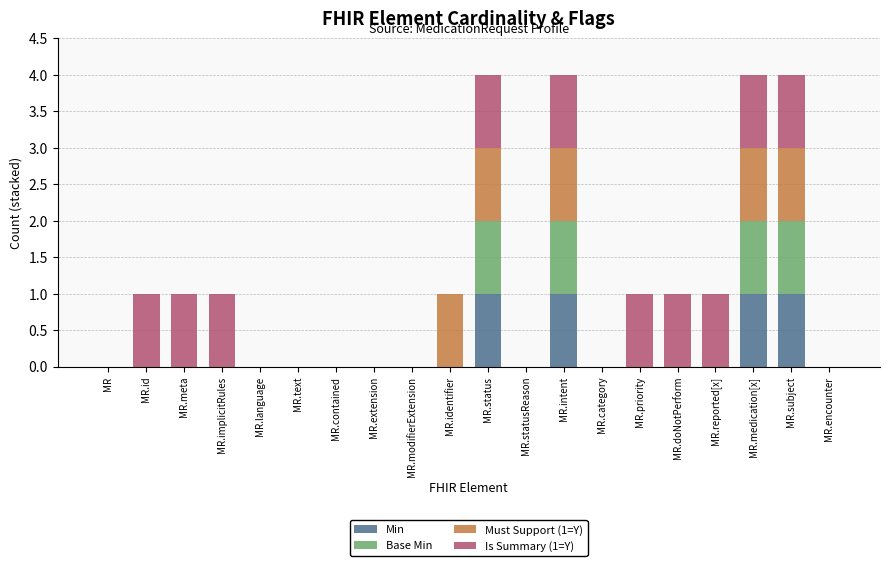

True or false: Min has a value of 2 at MR.intent.

False